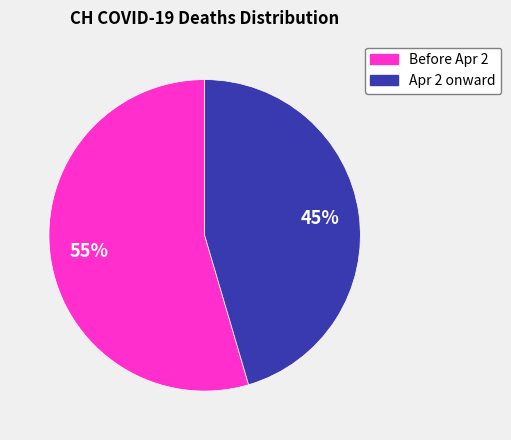

To the nearest percent, what is the average slice percentage?

50%